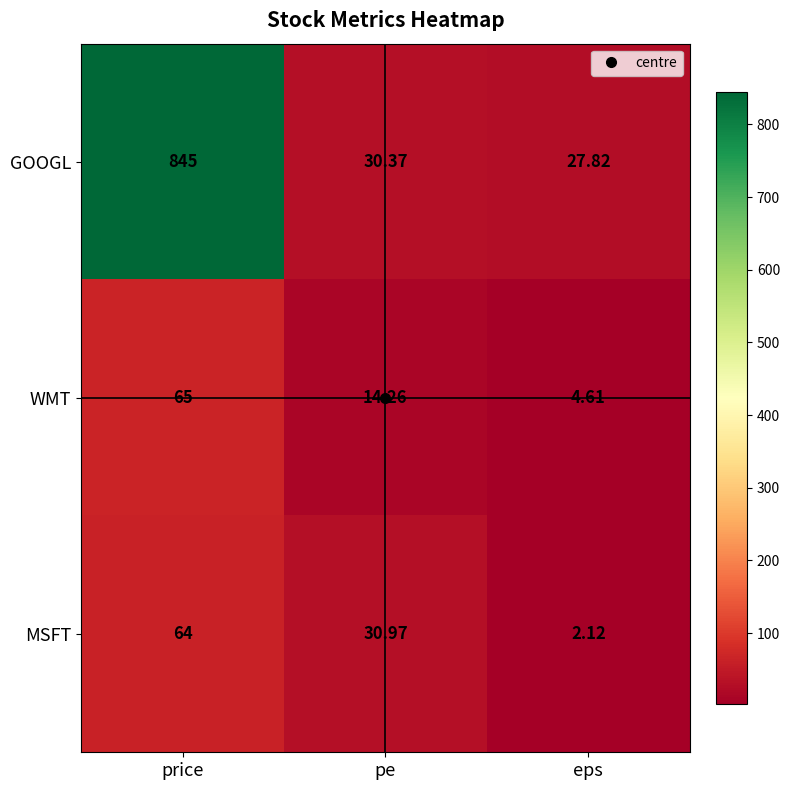

At which label does GOOGL first exceed 30?

price